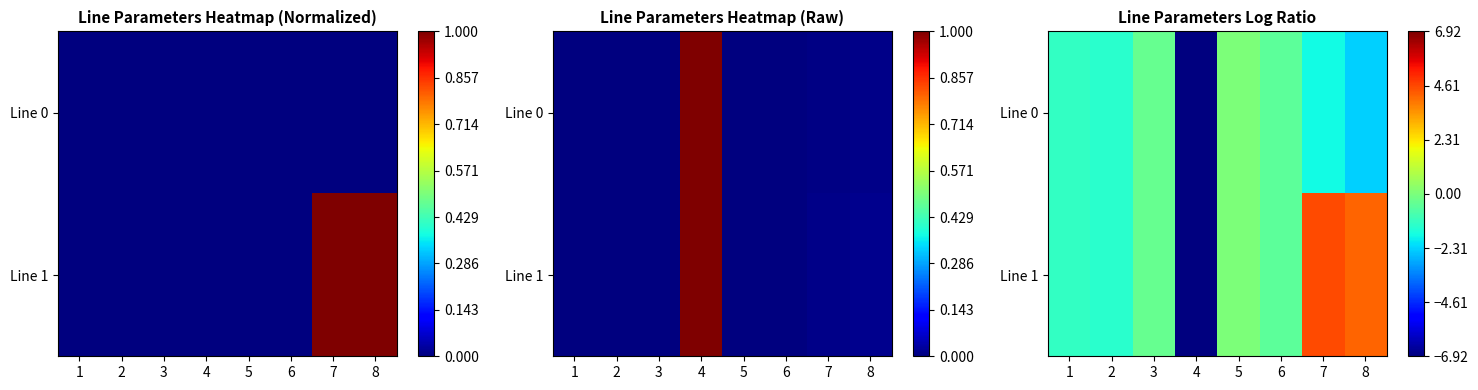

How many positive values does the Line 1 series have?

2